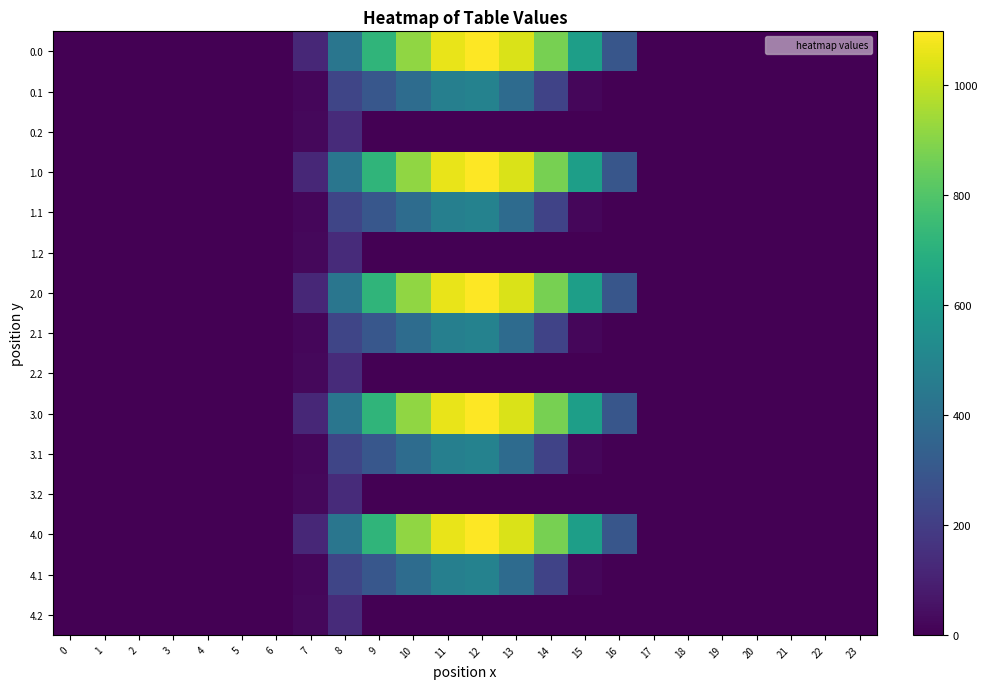

Reading left to right, extract all data points from this chart.

0.0: 0=0.0	1=0.0	2=0.0	3=0.0	4=0.0	5=0.0	6=0.0	7=120.6	8=430.3	9=716.9	10=916.2	11=1060.3	12=1096.7	13=1032.9	14=870.6	15=615.9	16=294.5	17=0.0	18=0.0	19=0.0	20=0.0	21=0.0	22=0.0	23=0.0
0.1: 0=0.0	1=0.0	2=0.0	3=0.0	4=0.0	5=0.0	6=0.0	7=17.7	8=227.5	9=295.9	10=388.1	11=471.7	12=485.4	13=382.7	14=219.2	15=17.3	16=0.0	17=0.0	18=0.0	19=0.0	20=0.0	21=0.0	22=0.0	23=0.0
0.2: 0=0.0	1=0.0	2=0.0	3=0.0	4=0.0	5=0.0	6=0.0	7=22.3	8=134.2	9=0.0	10=0.0	11=0.0	12=0.0	13=0.0	14=0.0	15=0.0	16=0.0	17=0.0	18=0.0	19=0.0	20=0.0	21=0.0	22=0.0	23=0.0
1.0: 0=0.0	1=0.0	2=0.0	3=0.0	4=0.0	5=0.0	6=0.0	7=120.6	8=430.3	9=716.9	10=916.2	11=1060.3	12=1096.7	13=1032.9	14=870.6	15=615.9	16=294.5	17=0.0	18=0.0	19=0.0	20=0.0	21=0.0	22=0.0	23=0.0
1.1: 0=0.0	1=0.0	2=0.0	3=0.0	4=0.0	5=0.0	6=0.0	7=17.7	8=227.5	9=295.9	10=388.1	11=471.7	12=485.4	13=382.7	14=219.2	15=17.3	16=0.0	17=0.0	18=0.0	19=0.0	20=0.0	21=0.0	22=0.0	23=0.0
1.2: 0=0.0	1=0.0	2=0.0	3=0.0	4=0.0	5=0.0	6=0.0	7=22.3	8=134.2	9=0.0	10=0.0	11=0.0	12=0.0	13=0.0	14=0.0	15=0.0	16=0.0	17=0.0	18=0.0	19=0.0	20=0.0	21=0.0	22=0.0	23=0.0
2.0: 0=0.0	1=0.0	2=0.0	3=0.0	4=0.0	5=0.0	6=0.0	7=120.6	8=430.3	9=716.9	10=916.2	11=1060.3	12=1096.7	13=1032.9	14=870.6	15=615.9	16=294.5	17=0.0	18=0.0	19=0.0	20=0.0	21=0.0	22=0.0	23=0.0
2.1: 0=0.0	1=0.0	2=0.0	3=0.0	4=0.0	5=0.0	6=0.0	7=17.7	8=227.5	9=295.9	10=388.1	11=471.7	12=485.4	13=382.7	14=219.2	15=17.3	16=0.0	17=0.0	18=0.0	19=0.0	20=0.0	21=0.0	22=0.0	23=0.0
2.2: 0=0.0	1=0.0	2=0.0	3=0.0	4=0.0	5=0.0	6=0.0	7=22.3	8=134.2	9=0.0	10=0.0	11=0.0	12=0.0	13=0.0	14=0.0	15=0.0	16=0.0	17=0.0	18=0.0	19=0.0	20=0.0	21=0.0	22=0.0	23=0.0
3.0: 0=0.0	1=0.0	2=0.0	3=0.0	4=0.0	5=0.0	6=0.0	7=120.6	8=430.3	9=716.9	10=916.2	11=1060.3	12=1096.7	13=1032.9	14=870.6	15=615.9	16=294.5	17=0.0	18=0.0	19=0.0	20=0.0	21=0.0	22=0.0	23=0.0
3.1: 0=0.0	1=0.0	2=0.0	3=0.0	4=0.0	5=0.0	6=0.0	7=17.7	8=227.5	9=295.9	10=388.1	11=471.7	12=485.4	13=382.7	14=219.2	15=17.3	16=0.0	17=0.0	18=0.0	19=0.0	20=0.0	21=0.0	22=0.0	23=0.0
3.2: 0=0.0	1=0.0	2=0.0	3=0.0	4=0.0	5=0.0	6=0.0	7=22.3	8=134.2	9=0.0	10=0.0	11=0.0	12=0.0	13=0.0	14=0.0	15=0.0	16=0.0	17=0.0	18=0.0	19=0.0	20=0.0	21=0.0	22=0.0	23=0.0
4.0: 0=0.0	1=0.0	2=0.0	3=0.0	4=0.0	5=0.0	6=0.0	7=120.6	8=430.3	9=716.9	10=916.2	11=1060.3	12=1096.7	13=1032.9	14=870.6	15=615.9	16=294.5	17=0.0	18=0.0	19=0.0	20=0.0	21=0.0	22=0.0	23=0.0
4.1: 0=0.0	1=0.0	2=0.0	3=0.0	4=0.0	5=0.0	6=0.0	7=17.7	8=227.5	9=295.9	10=388.1	11=471.7	12=485.4	13=382.7	14=219.2	15=17.3	16=0.0	17=0.0	18=0.0	19=0.0	20=0.0	21=0.0	22=0.0	23=0.0
4.2: 0=0.0	1=0.0	2=0.0	3=0.0	4=0.0	5=0.0	6=0.0	7=22.3	8=134.2	9=0.0	10=0.0	11=0.0	12=0.0	13=0.0	14=0.0	15=0.0	16=0.0	17=0.0	18=0.0	19=0.0	20=0.0	21=0.0	22=0.0	23=0.0